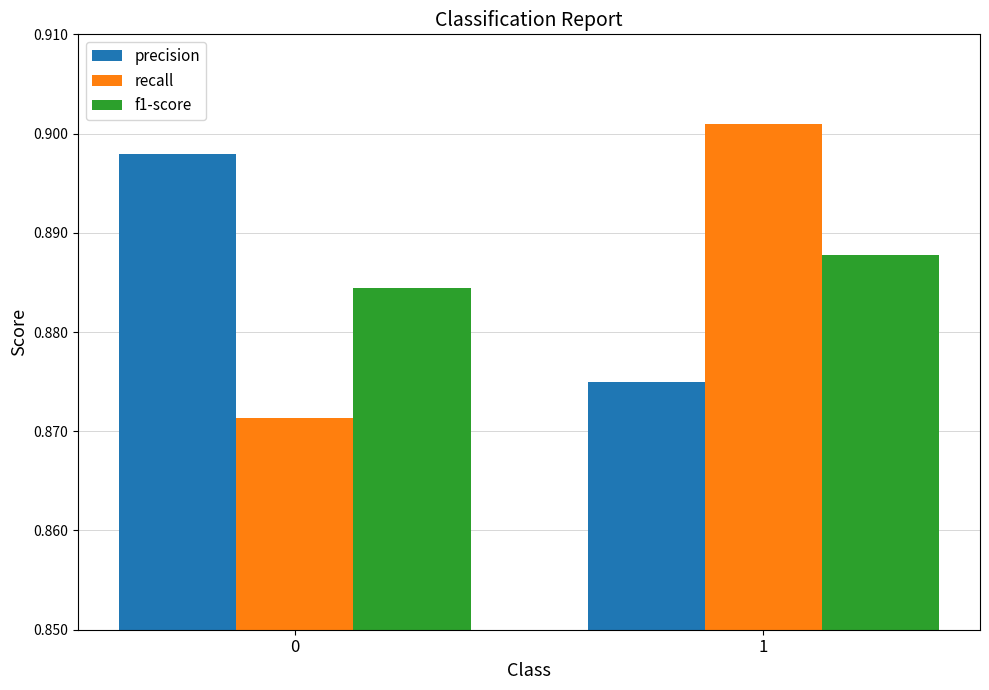

What is the sum of the f1-score values at 1 and 0?

1.8